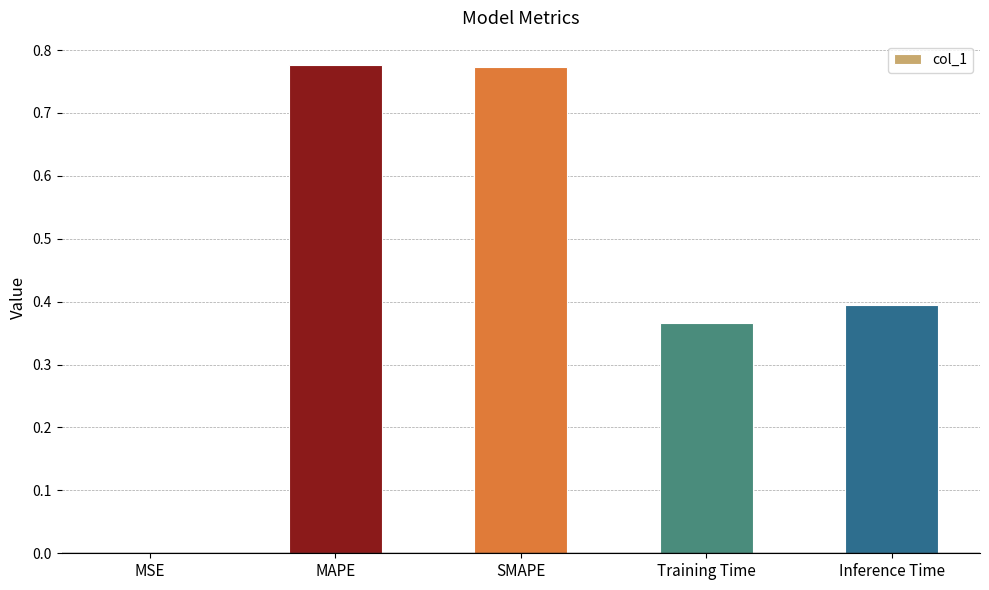

What is the change in value from SMAPE to Inference Time?

-0.4